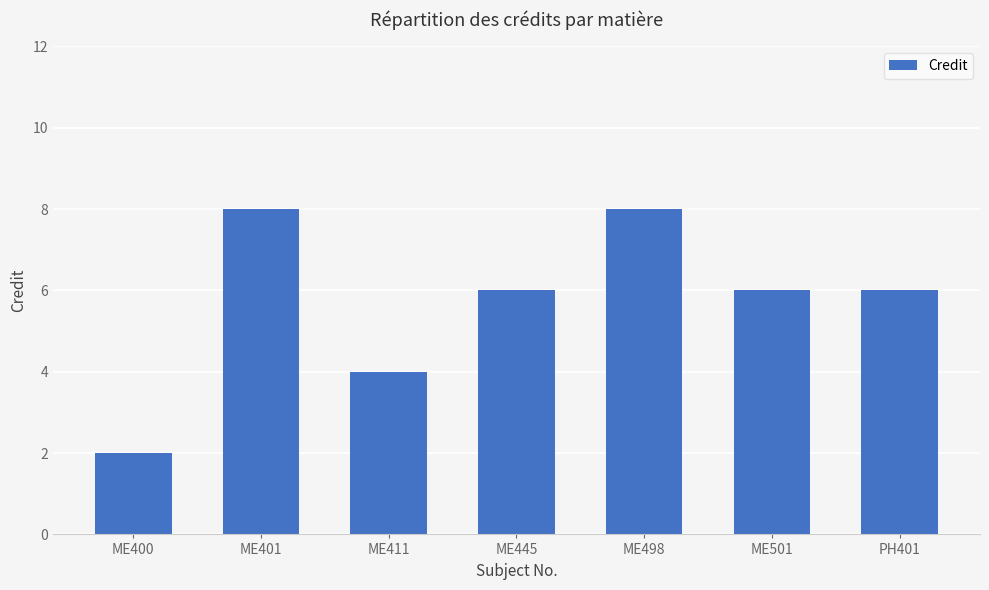

What is the minimum value shown in the chart?

2